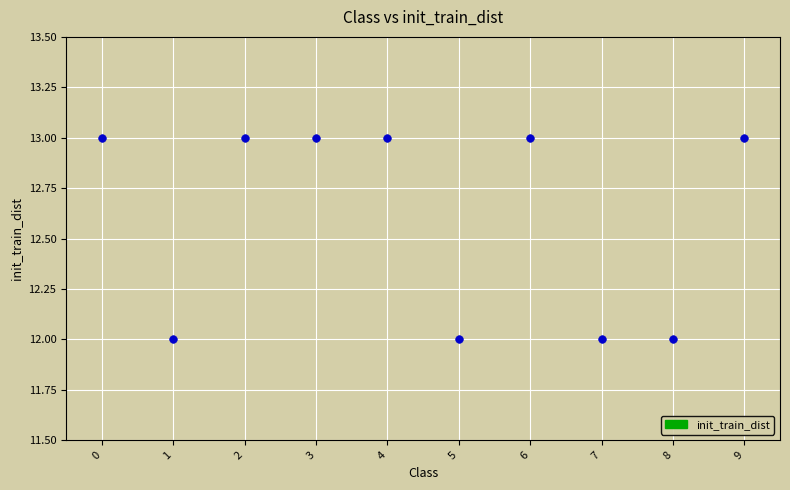

What is the average Y value?

13